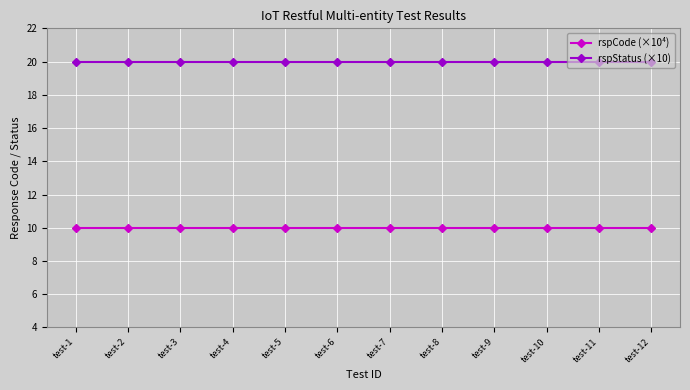

Rank the series at test-2 from lowest to highest value.

rspCode (×10⁴), rspStatus (×10)